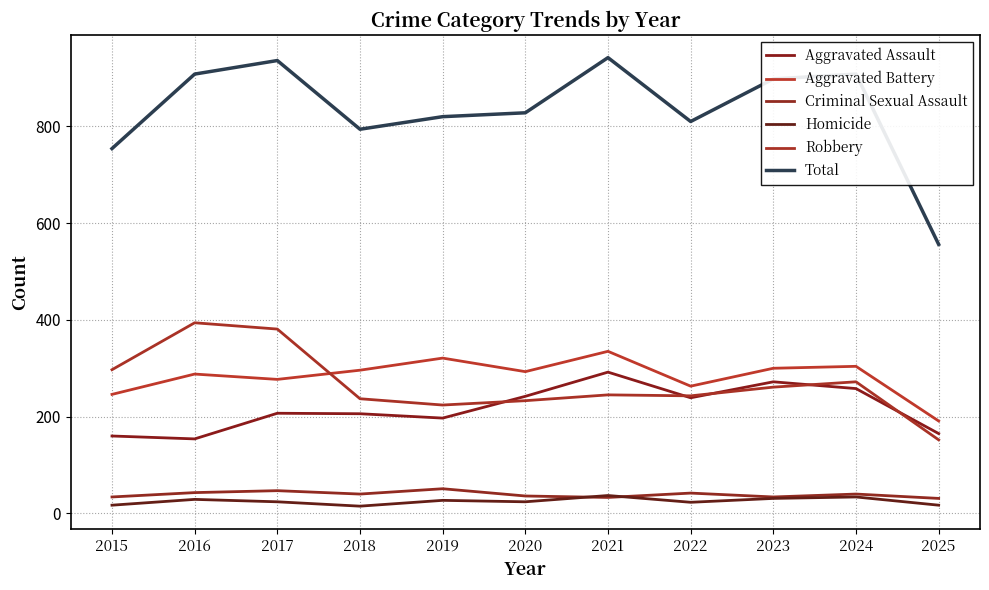

Which category has the lowest value in the Aggravated Battery series?

2025